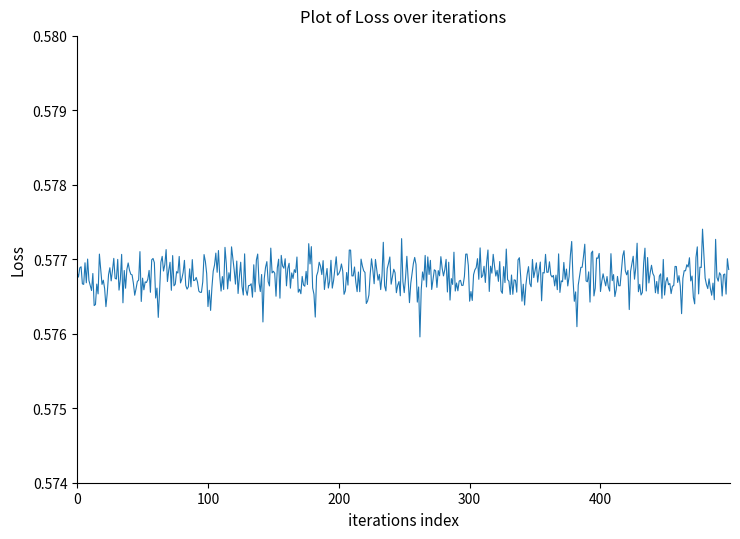

At which category does the data reach its first local peak?

2